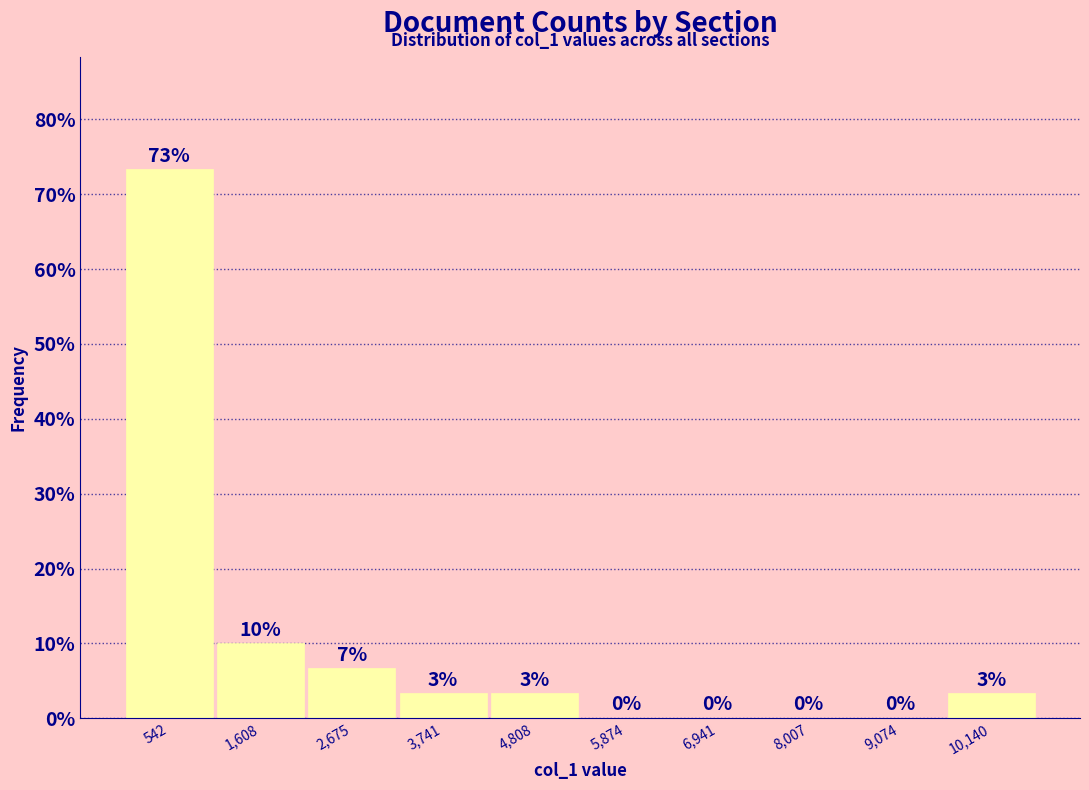

Over which range of the x-axis is the bar tallest?

0 to 1000